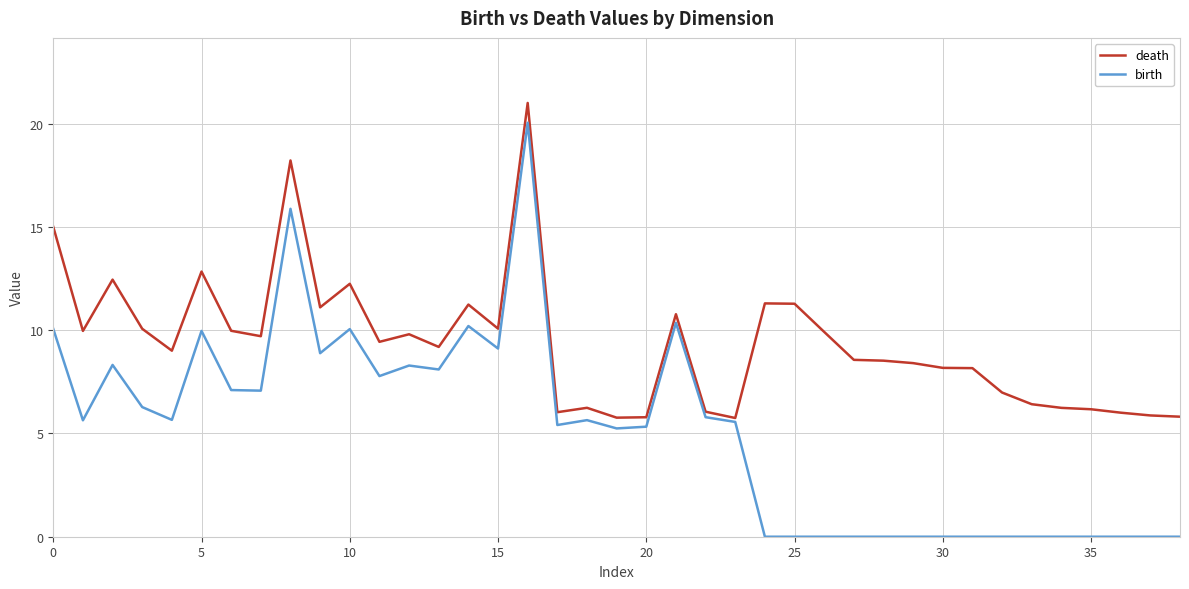

Which series has the largest total across all categories?

death